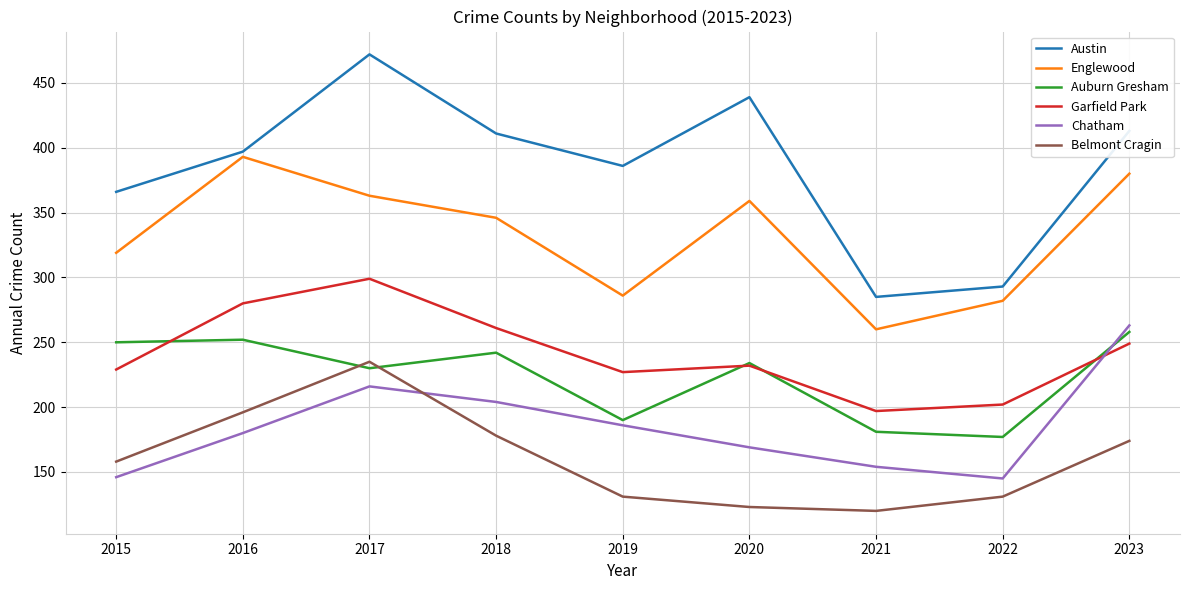

At how many categories does at least one series exceed 259?

9